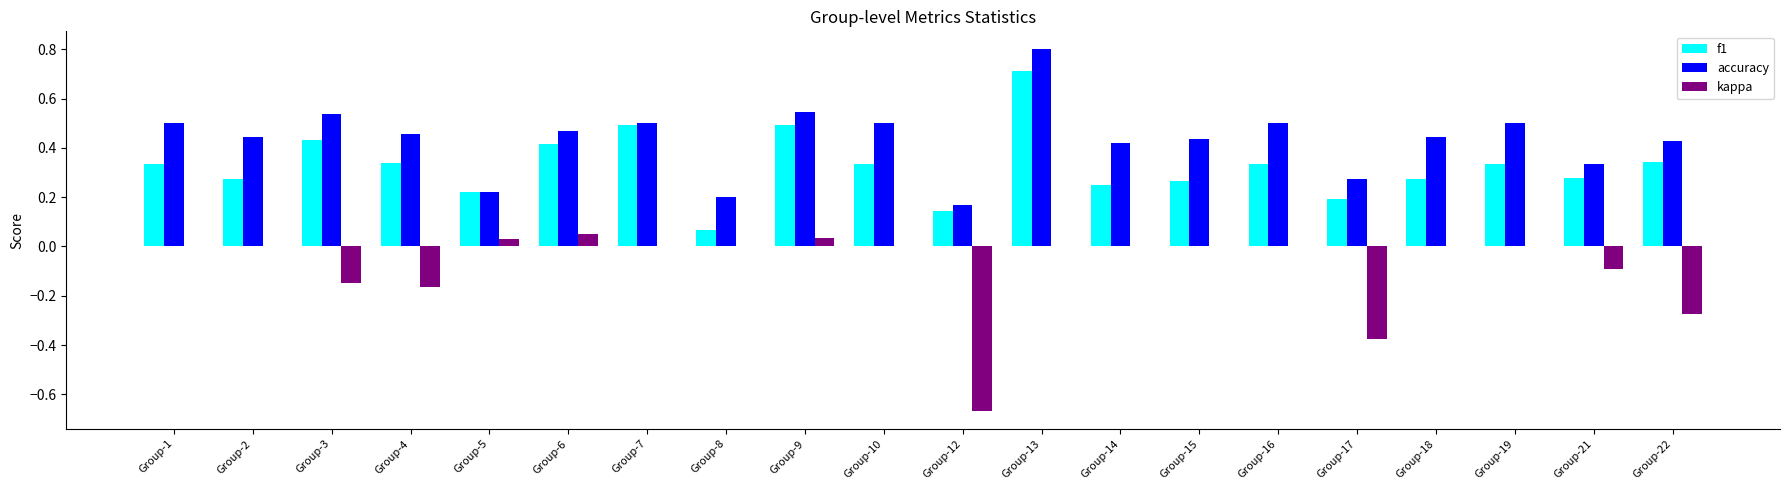

How many groups of bars are there?

20